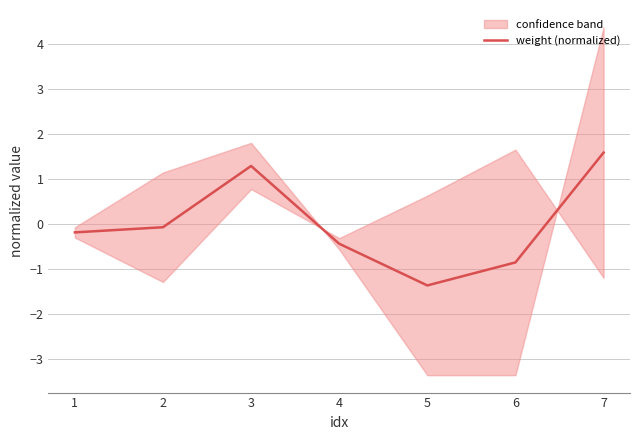

How many values are below zero?

5